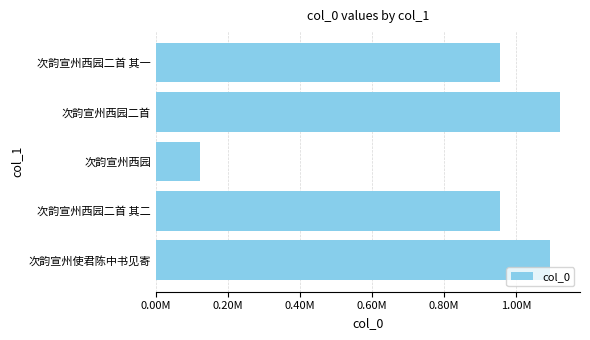

What is the minimum value shown in the chart?

122448